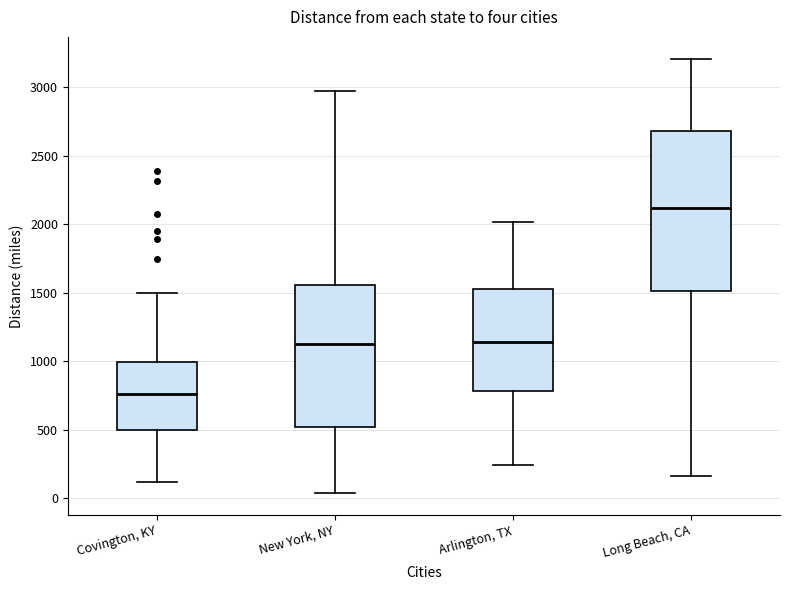

Which box's median line is the highest?

Long Beach, CA